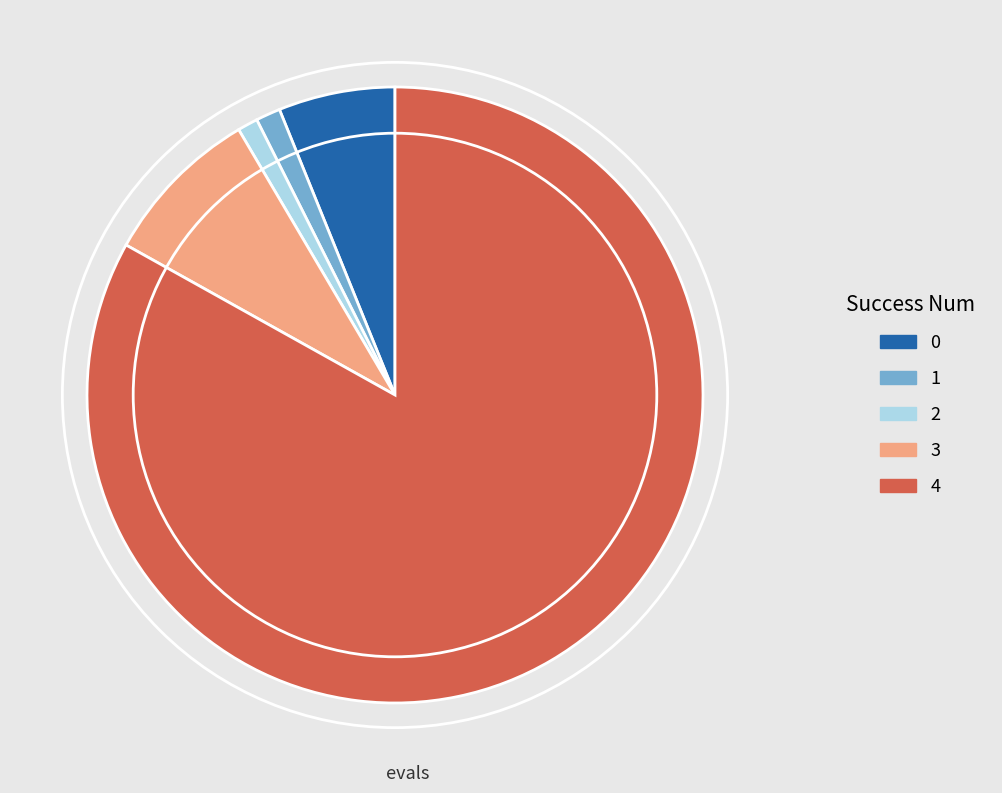

Does 4 represent more than half of the total?

Yes